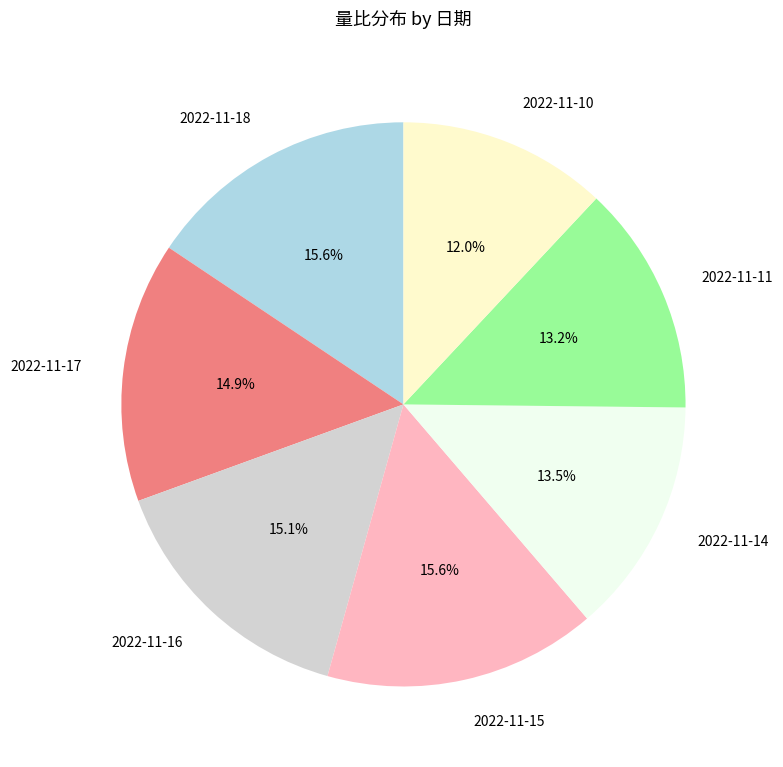

Which category has the smallest portion of the pie?

2022-11-10